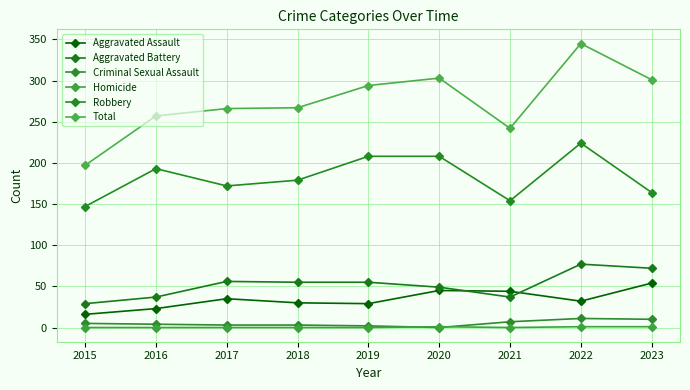

How many interior local peaks does the Aggravated Battery series have?

2